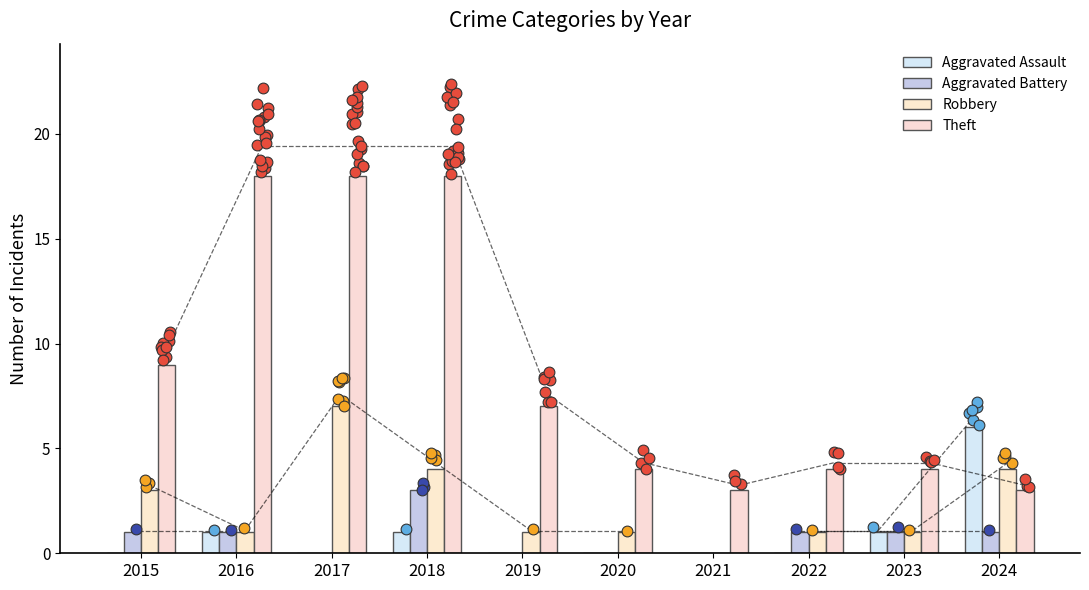

Which series has the largest Y range (max minus min)?

Theft